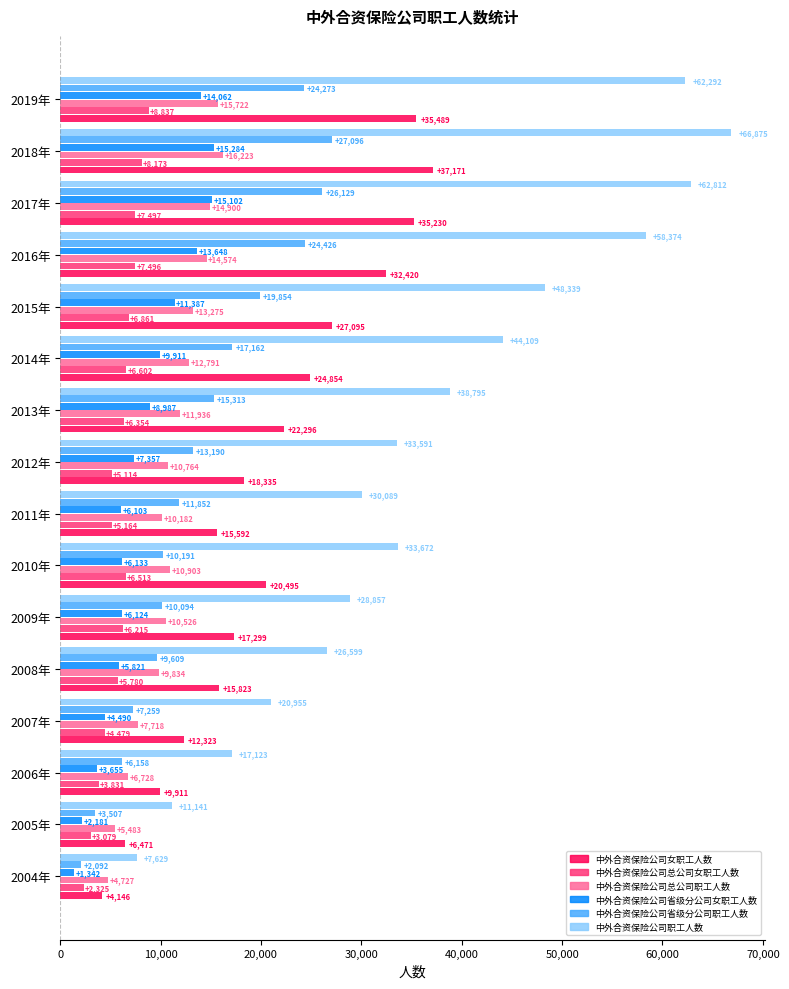

Rank the series by their maximum value, from highest to lowest.

中外合资保险公司职工人数, 中外合资保险公司女职工人数, 中外合资保险公司省级分公司职工人数, 中外合资保险公司总公司职工人数, 中外合资保险公司省级分公司女职工人数, 中外合资保险公司总公司女职工人数